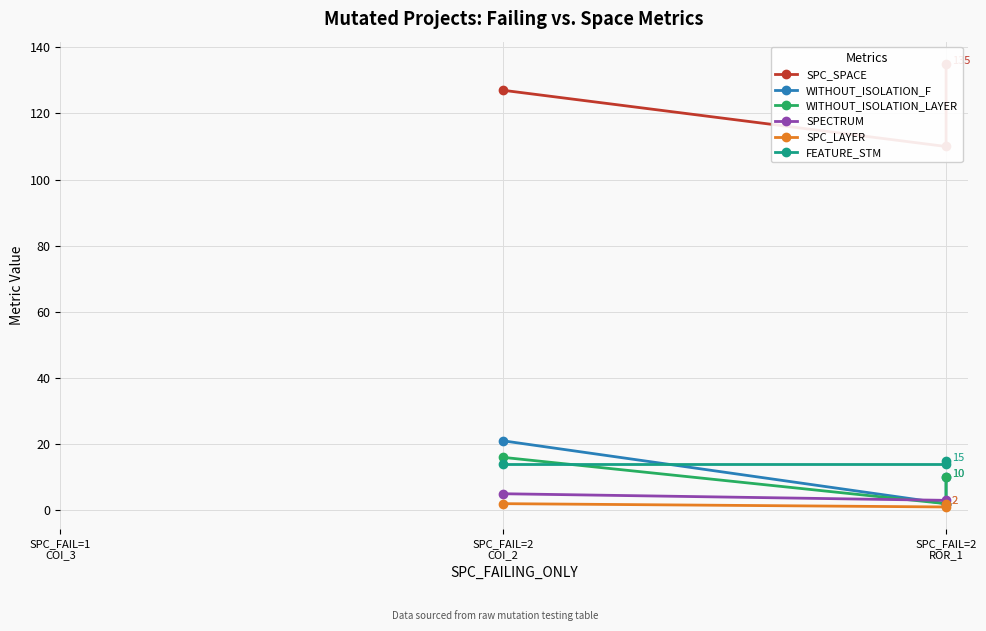

What is the difference between the maximum and second lowest values in the SPC_SPACE series?

8